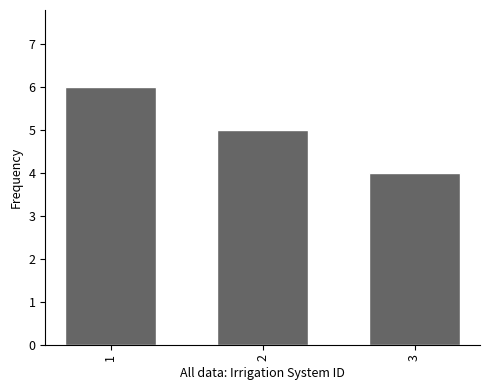

What is the smallest value displayed?

4